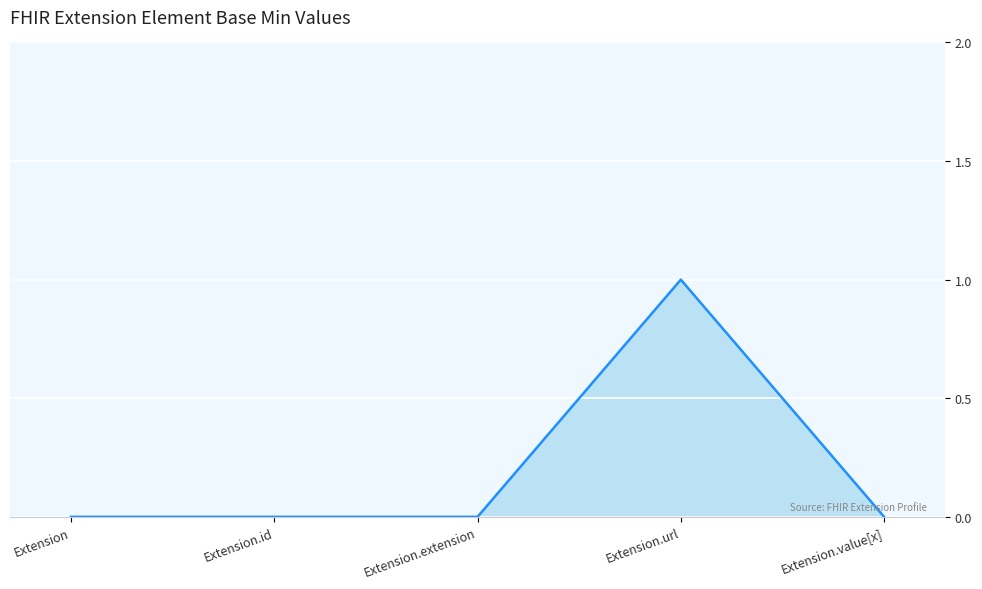

Reading left to right, list all the values displayed in this chart.

0	0	0	1	0